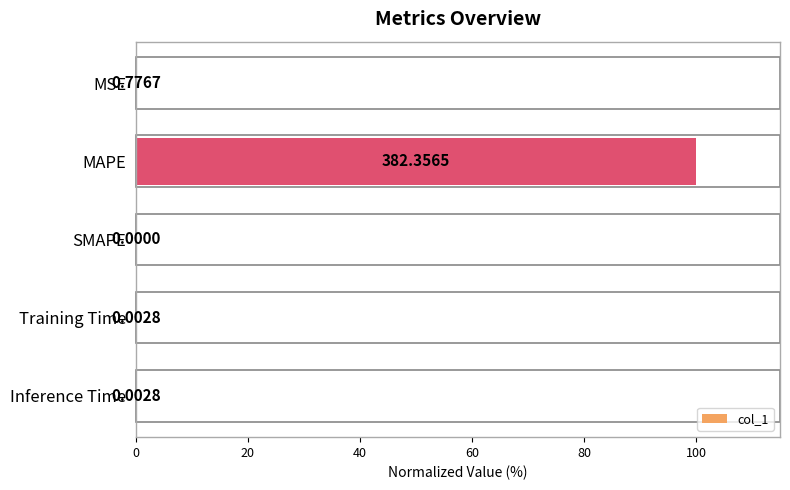

Which has a higher value, MSE or Inference Time?

MSE